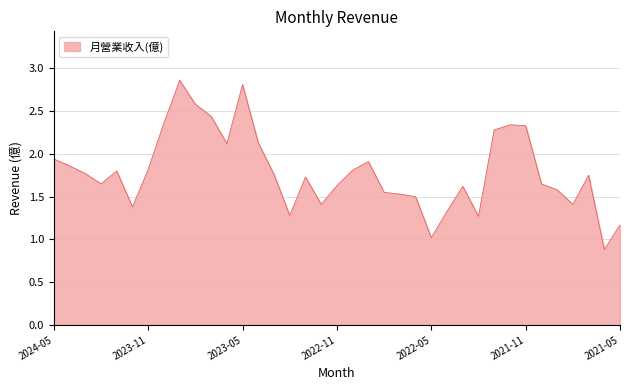

What is the minimum value shown in the chart?

0.9